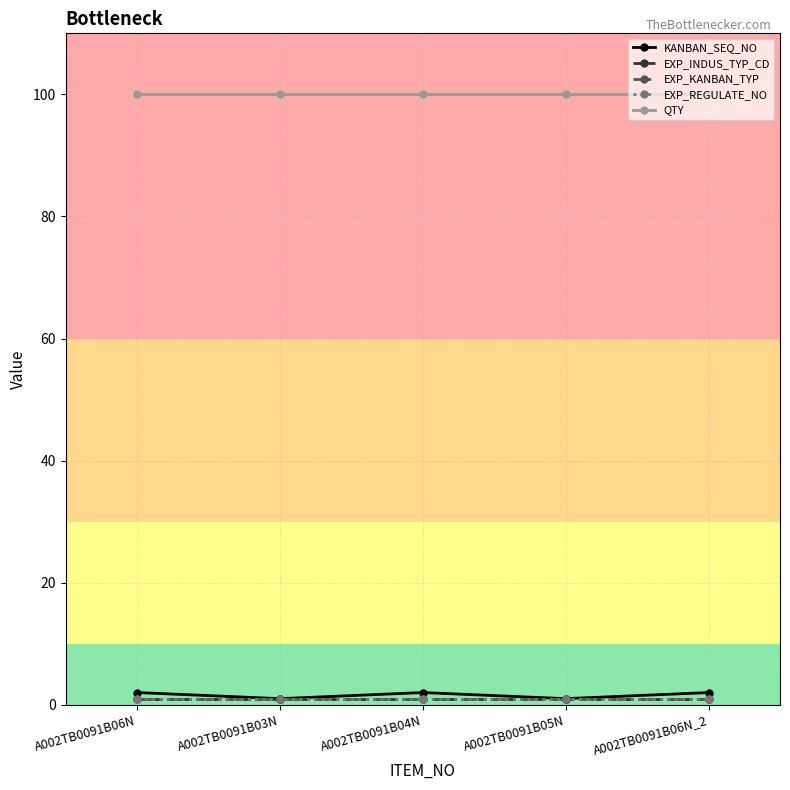

Does the chart display data point markers on the line(s)?

Yes